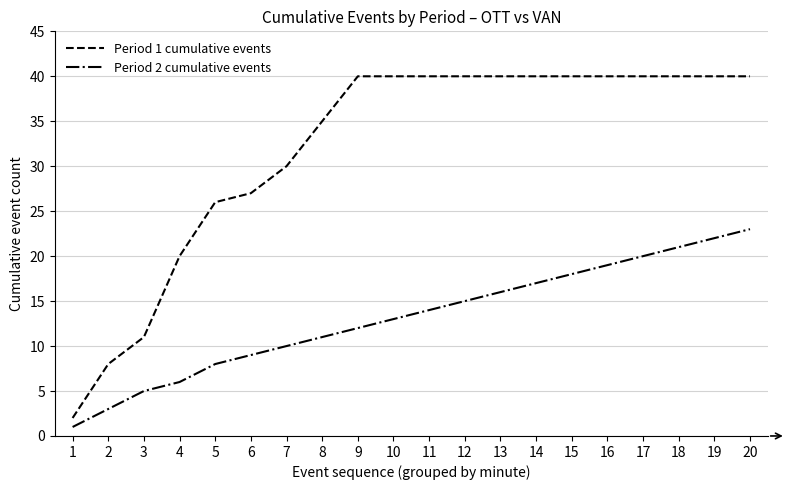

Which series has the largest range (max minus min)?

Period 1 cumulative events